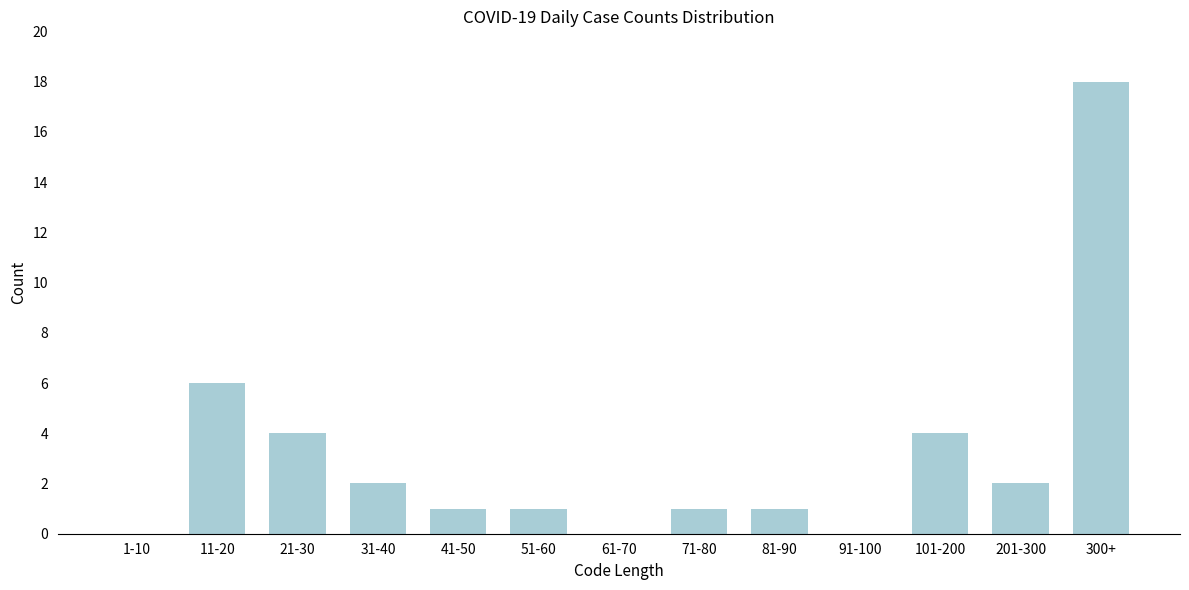

Reading left to right, transcribe all the data shown in this chart.

1-10=0	11-20=6	21-30=4	31-40=2	41-50=1	51-60=1	61-70=0	71-80=1	81-90=1	91-100=0	101-200=4	201-300=2	300+=18